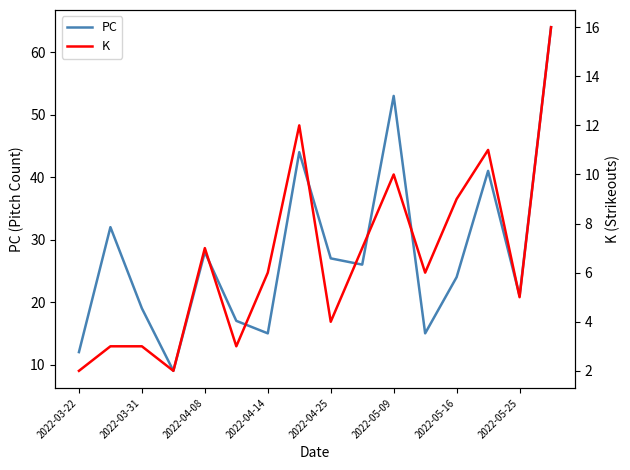

The value of PC at 2022-05-16 is 24. True or false?

True